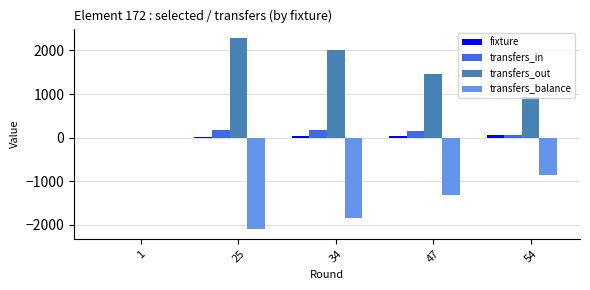

Is the value of transfers_out at 54 greater than the value of transfers_in at 34?

Yes